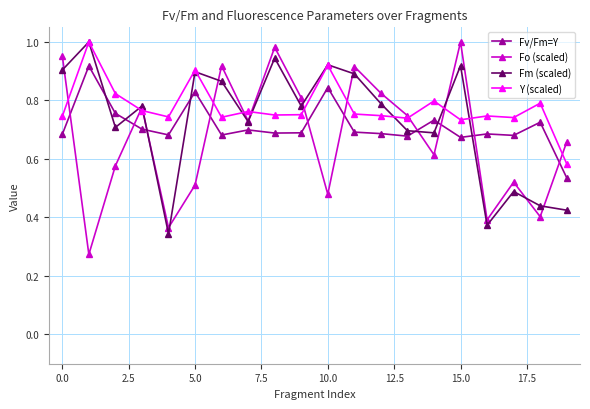

How many lines are shown in the chart?

4